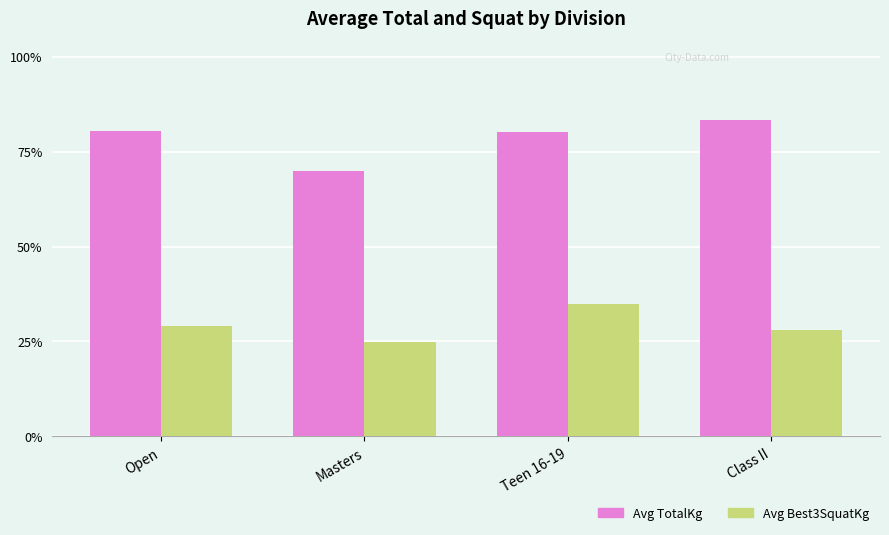

Reading right to left, extract all data points from this chart.

Avg TotalKg: Class II=327.5	Teen 16-19=315.0	Masters=275.0	Open=315.8
Avg Best3SquatKg: Class II=110.0	Teen 16-19=137.5	Masters=97.9	Open=114.3